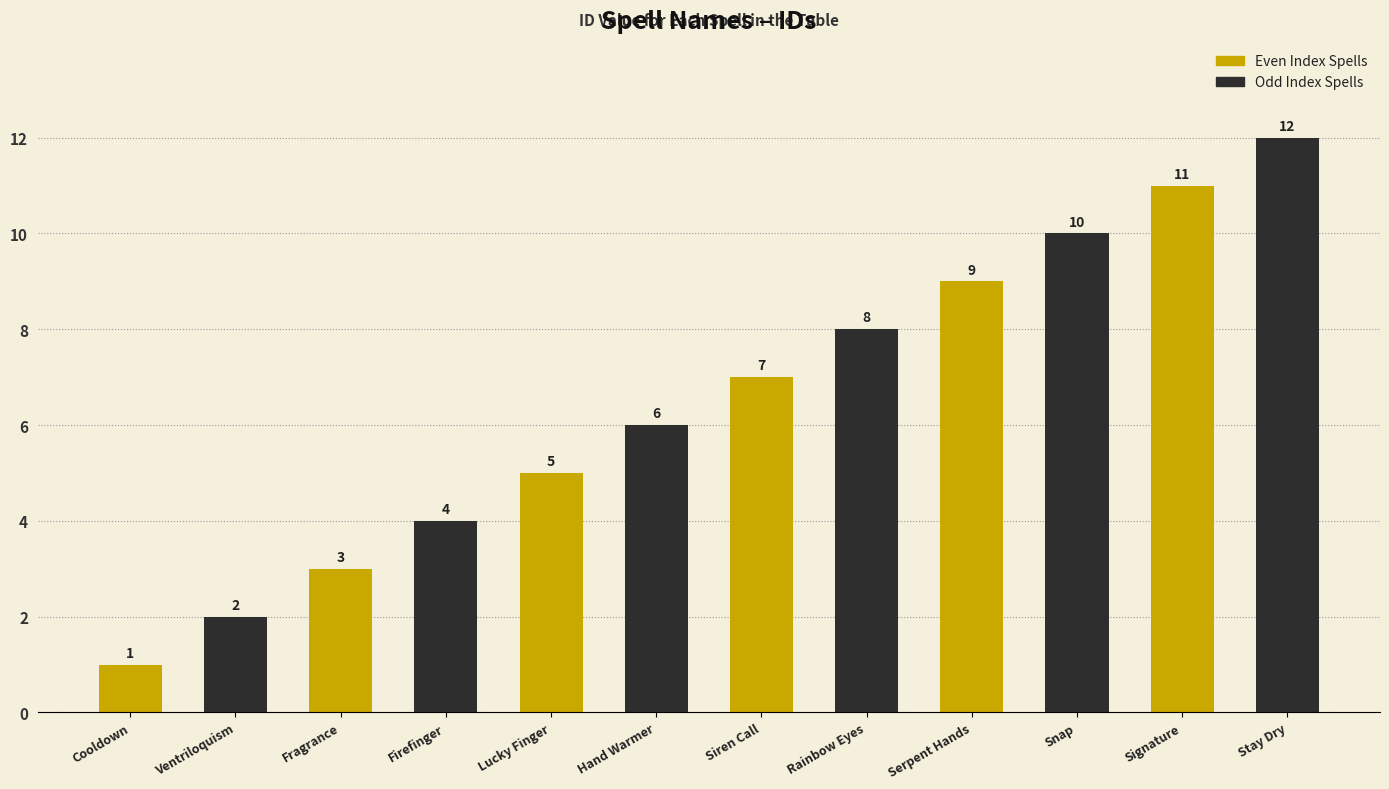

Which category has the highest value across all series?

Stay Dry